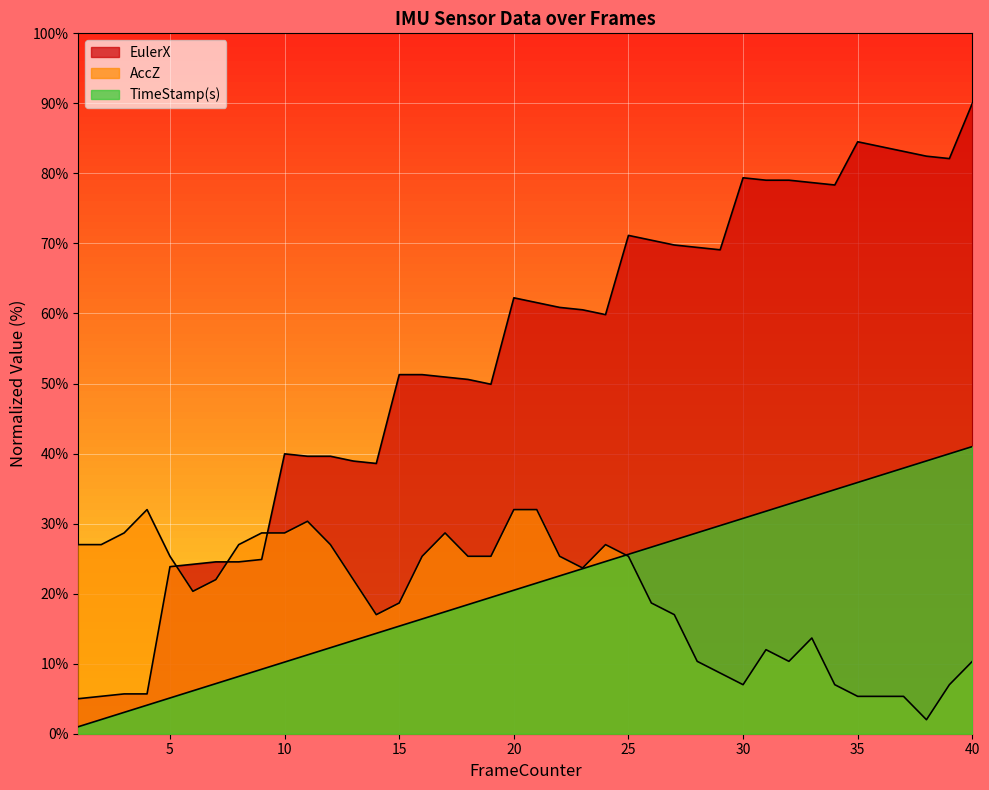

What is the total value across all series at 29?

107.5